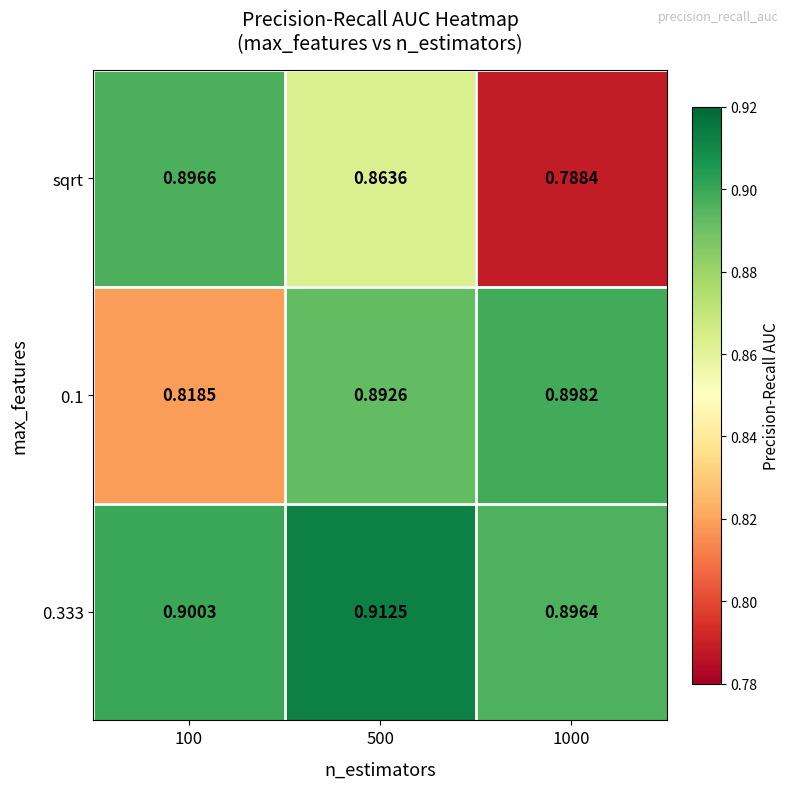

How many data points does each series have?

3